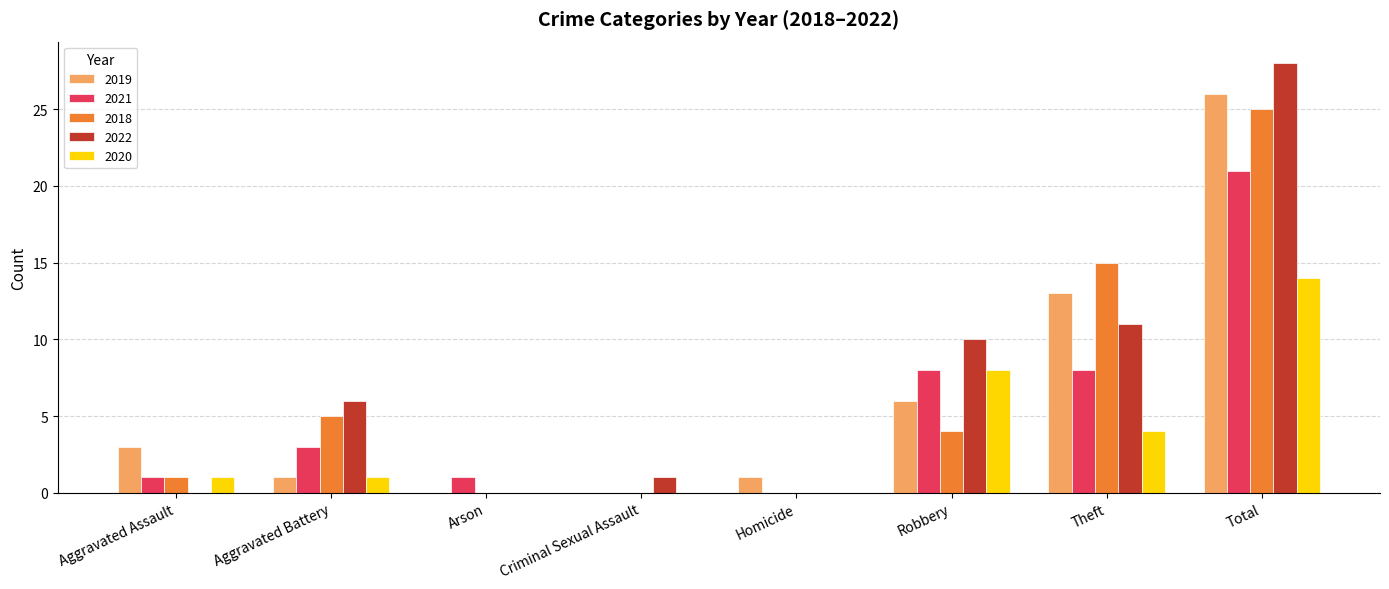

Reading right to left, what are all the values shown in this chart?

2019: 26	13	6	1	0	0	1	3
2021: 21	8	8	0	0	1	3	1
2018: 25	15	4	0	0	0	5	1
2022: 28	11	10	0	1	0	6	0
2020: 14	4	8	0	0	0	1	1